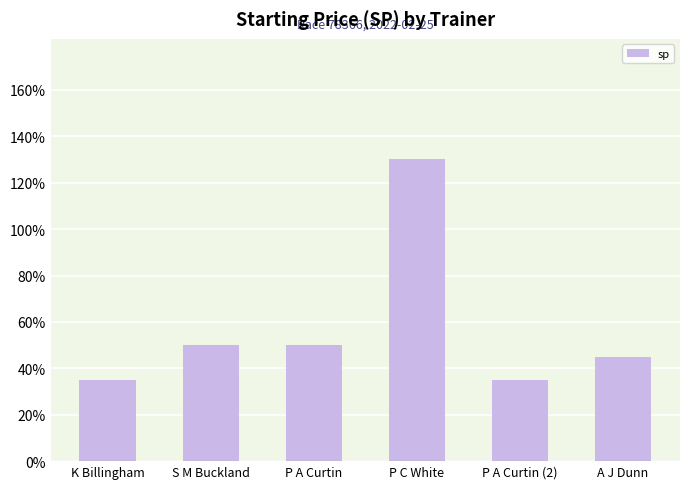

Is it true that the value at S M Buckland is 1.9?

False